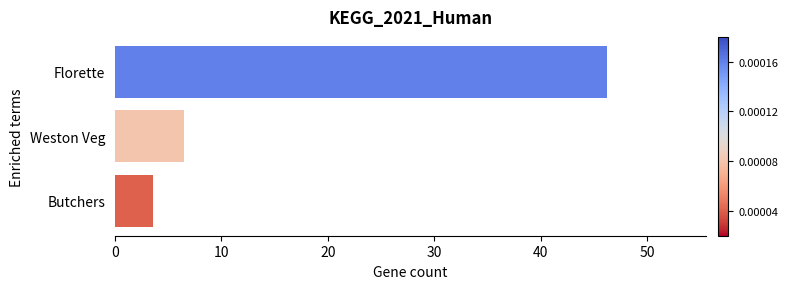

Count the number of categories in the chart.

3